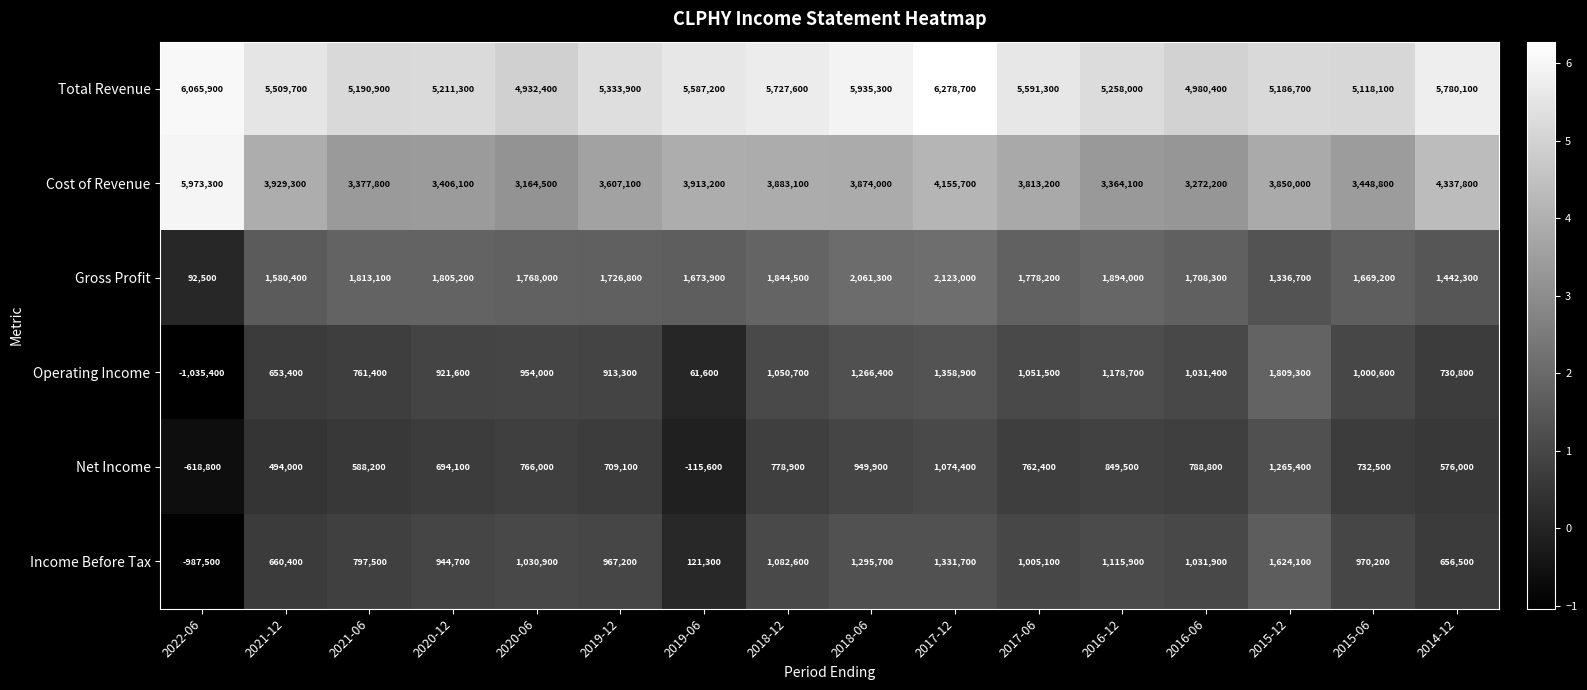

At how many categories does at least one series exceed 1024230?

16